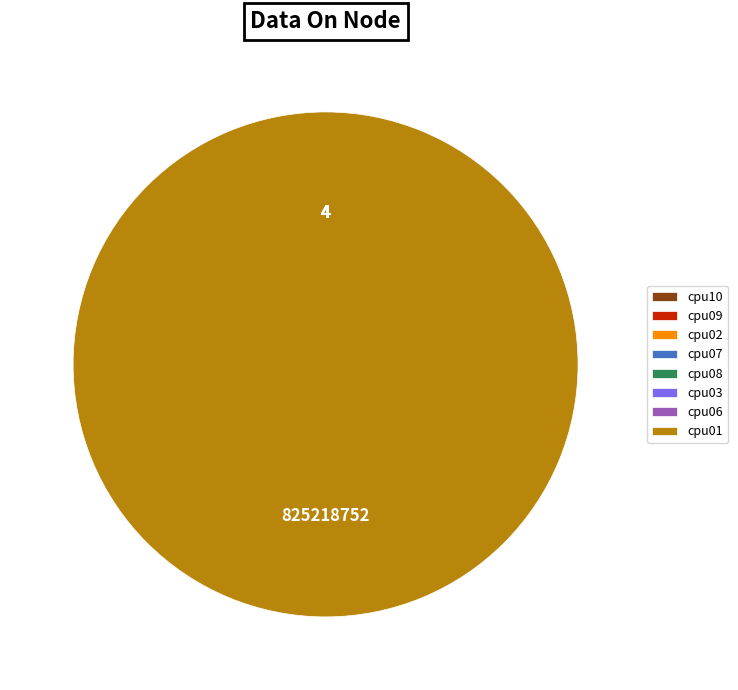

Does cpu08 account for over 50% of the chart?

No